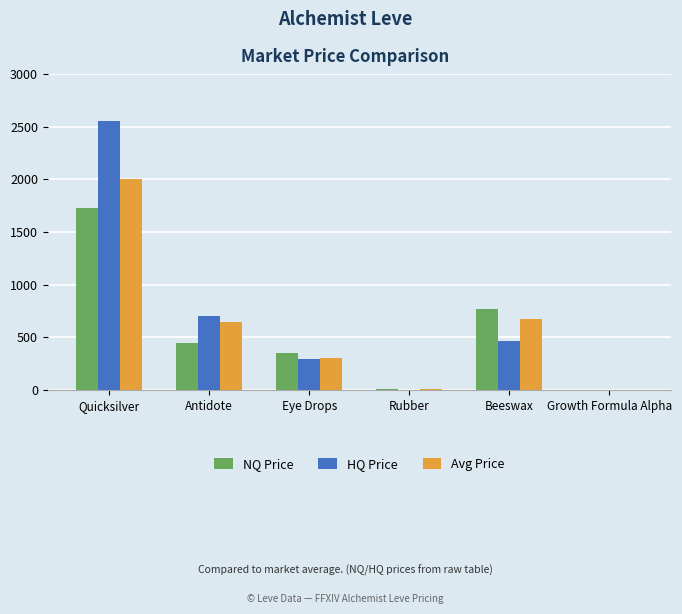

What is the sum of all NQ Price values?

3313.7